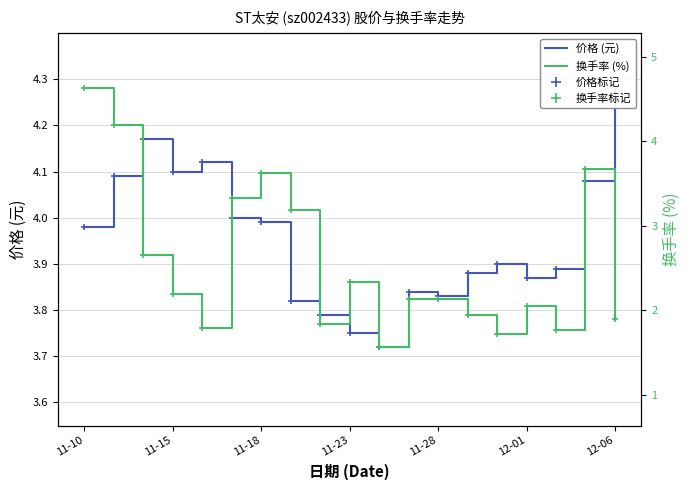

What is the difference between the 价格 (元) values at 10 and 11-10?

0.3